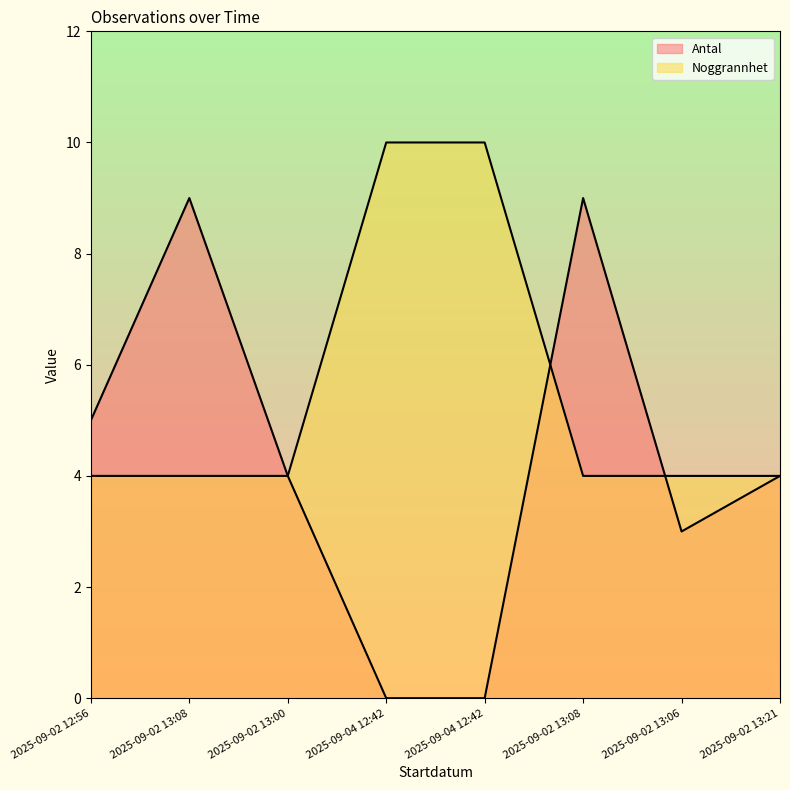

Reading left to right, what are all the values shown in this chart?

Antal: 2025-09-02 12:56=5	2025-09-02 13:08=9	2025-09-02 13:00=4	2025-09-04 12:42=0	2025-09-04 12:42=0	2025-09-02 13:08=9	2025-09-02 13:06=3	2025-09-02 13:21=4
Noggrannhet: 2025-09-02 12:56=4	2025-09-02 13:08=4	2025-09-02 13:00=4	2025-09-04 12:42=10	2025-09-04 12:42=10	2025-09-02 13:08=4	2025-09-02 13:06=4	2025-09-02 13:21=4